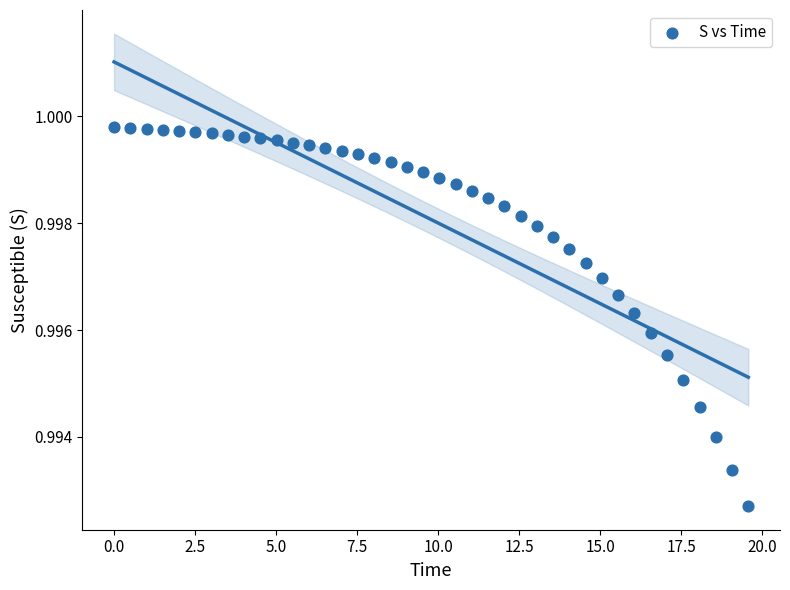

What is the range of X values (max minus min)?

19.6